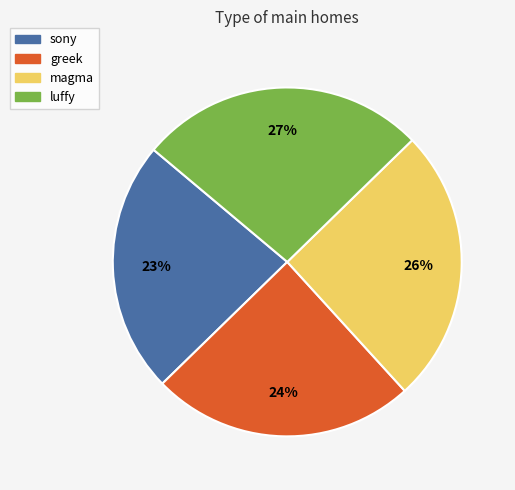

How many slices are in this pie chart?

4